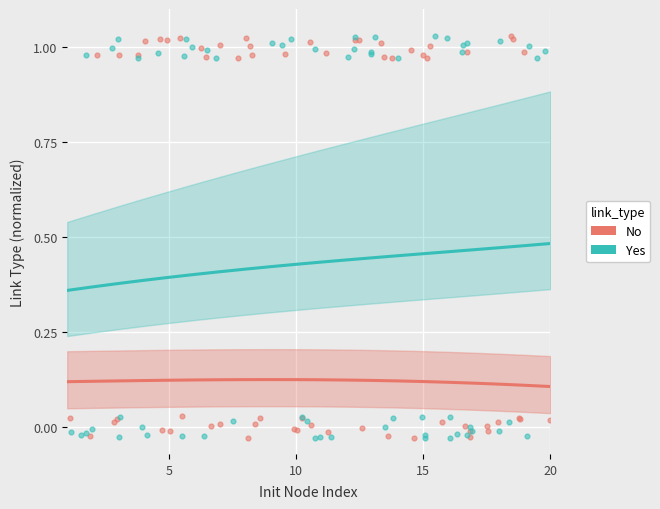

Which series contains the lowest Y value?

No